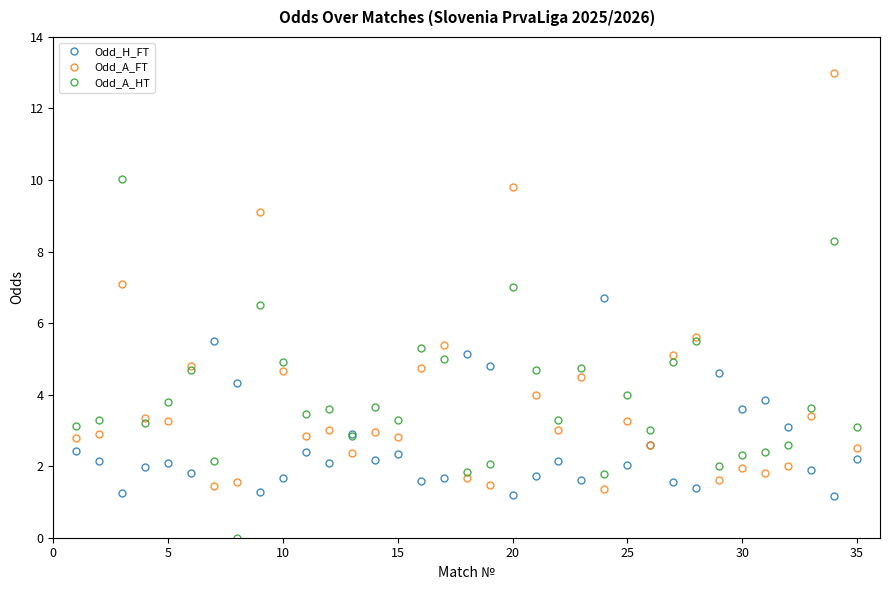

What is the average value of the Odd_A_FT series?

3.8